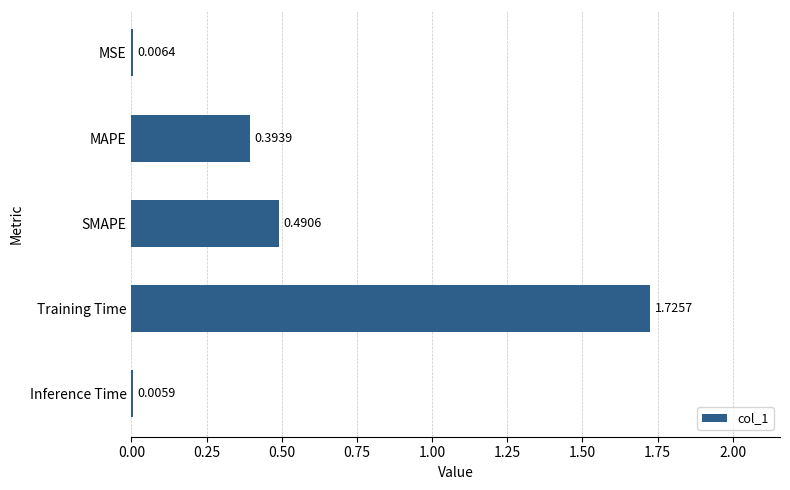

At which category does the chart reach its peak across all series?

Training Time